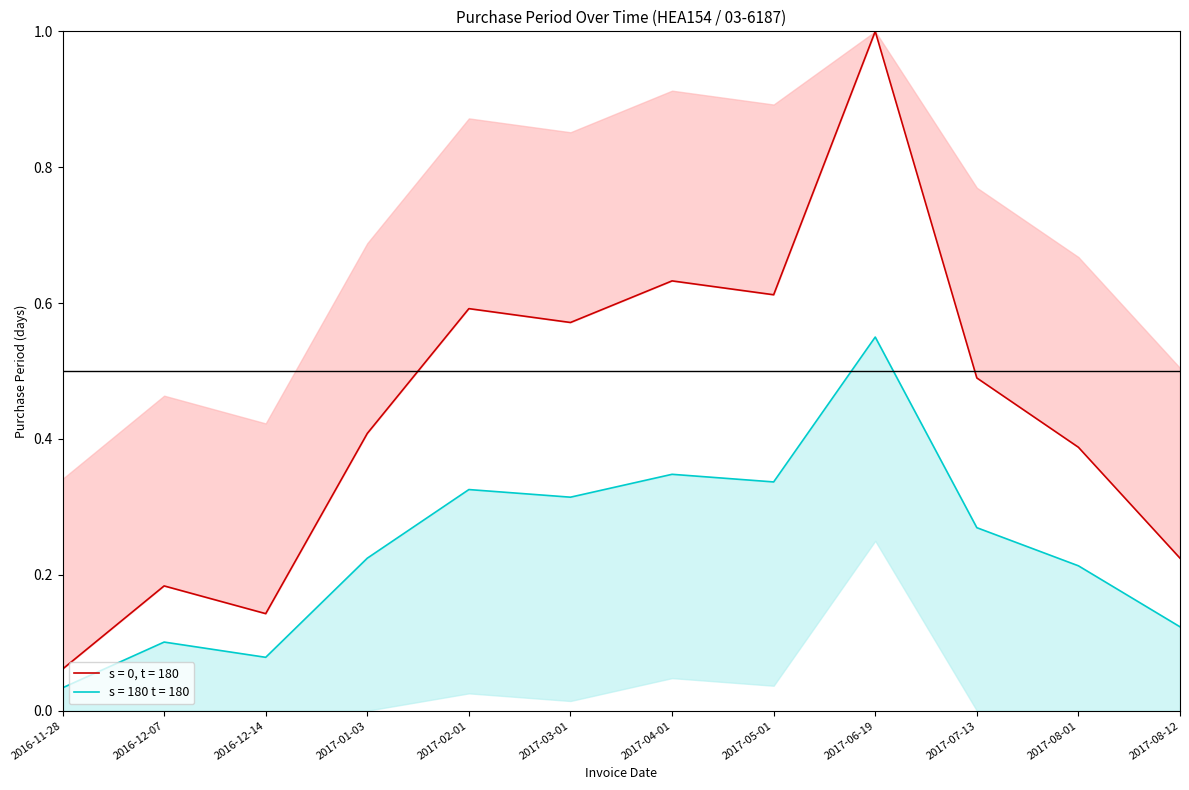

Reading left to right, what are all the values shown in this chart?

0.0	0.1	0.1	0.2	0.3	0.3	0.3	0.3	0.6	0.3	0.2	0.1